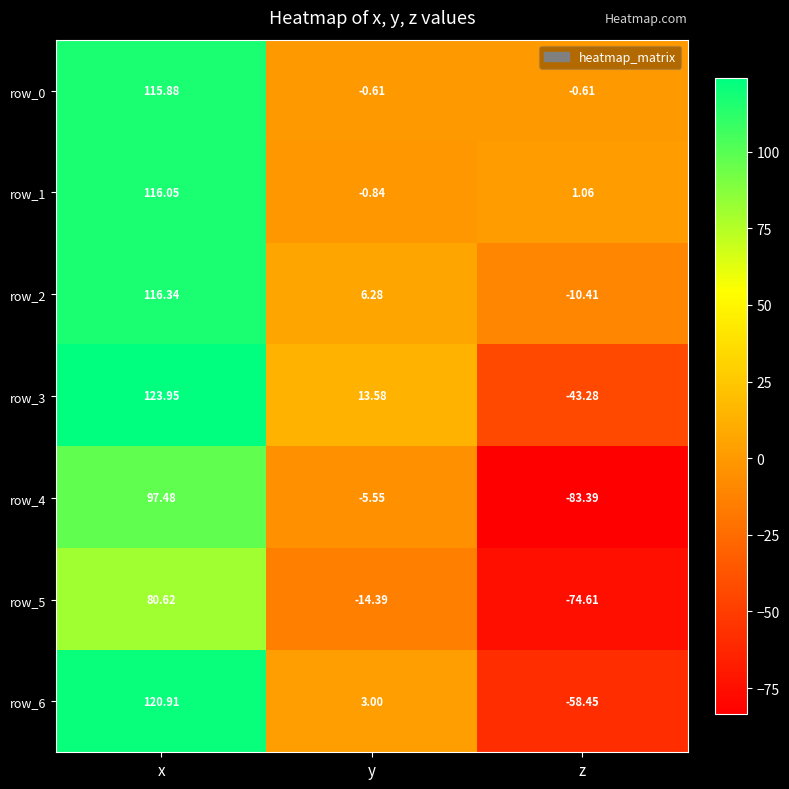

At which category is the sum across all series the highest?

x